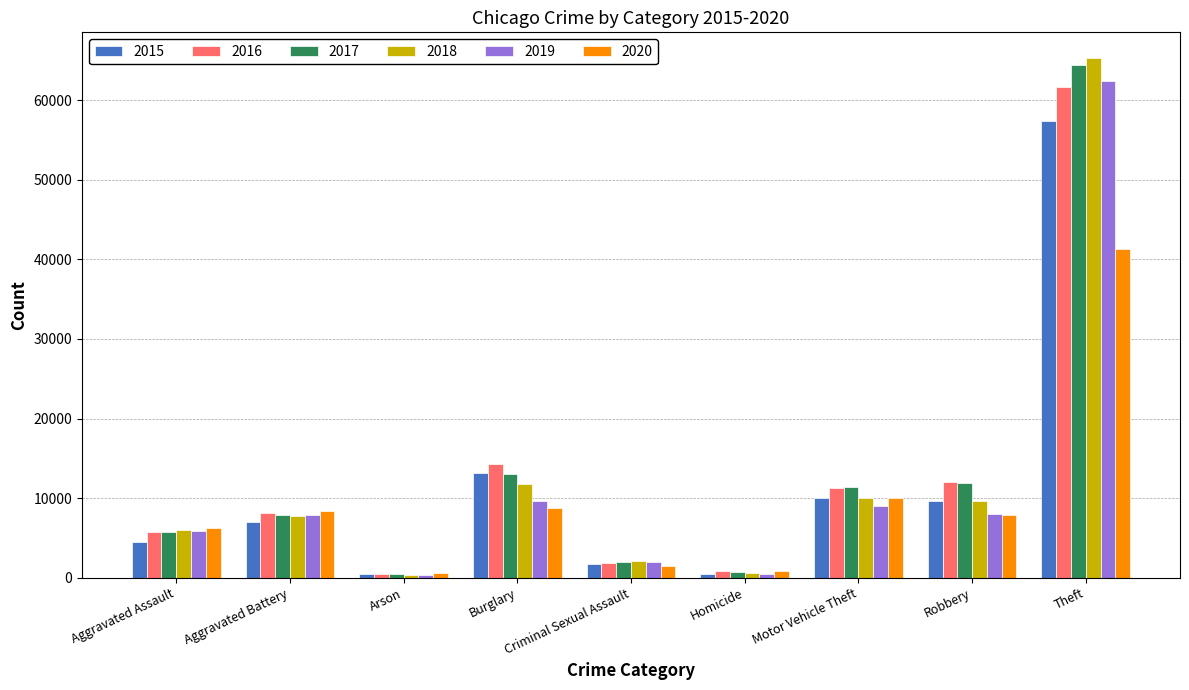

What is the average value of the 2018 series?

12605